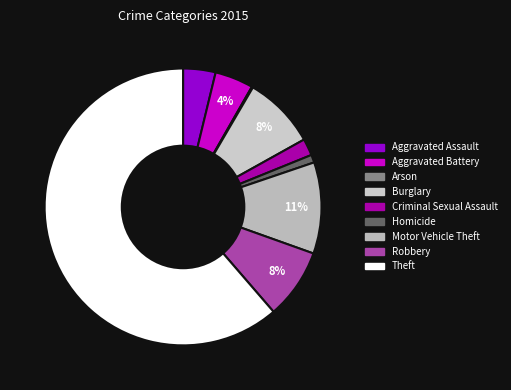

What is the largest slice in the pie chart?

Theft